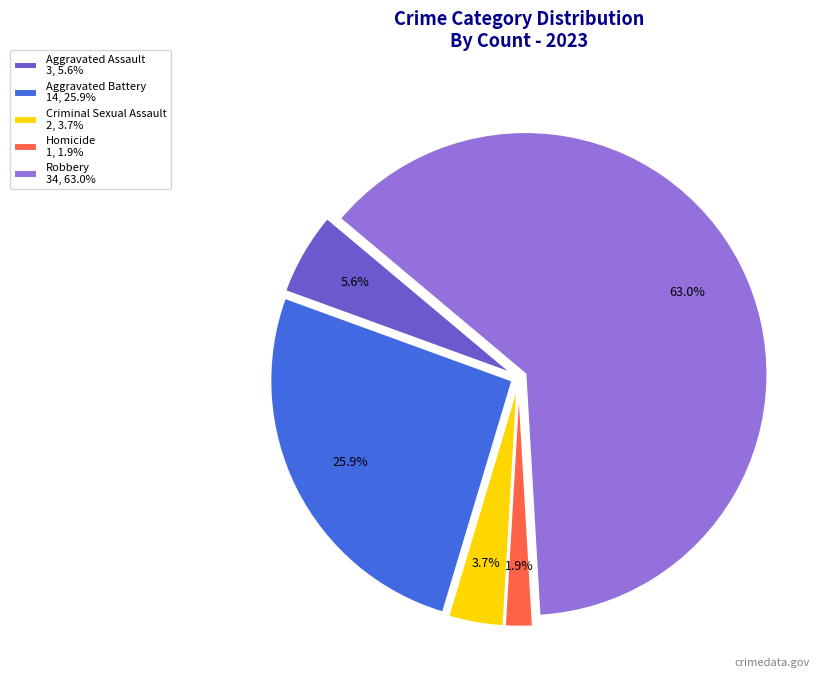

Count the number of slices in the pie.

5